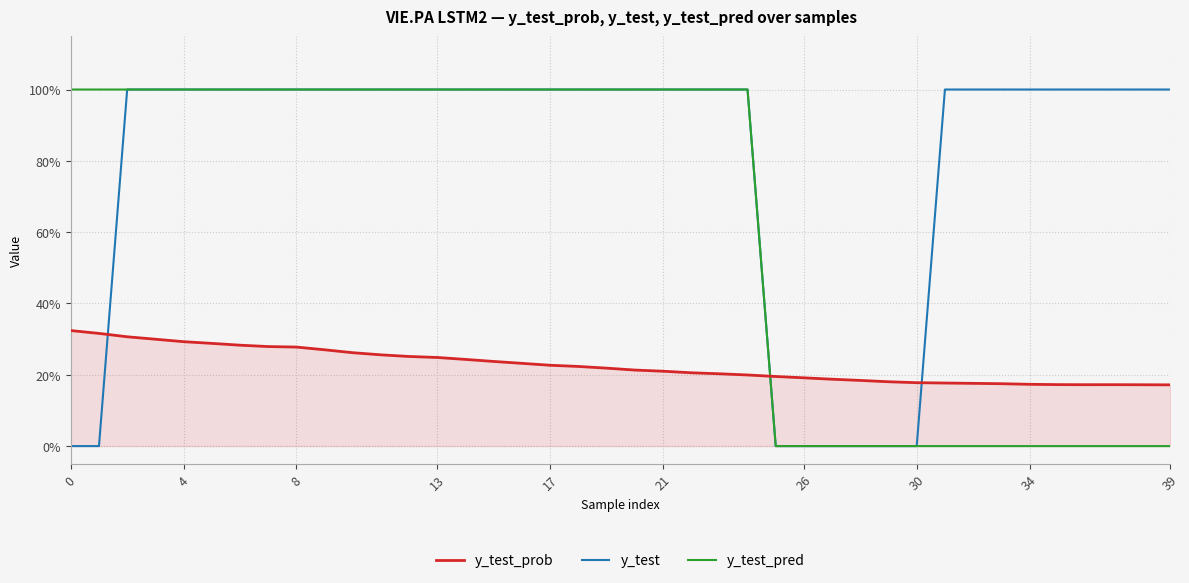

What are all the series names shown in the legend?

y_test_prob, y_test, y_test_pred